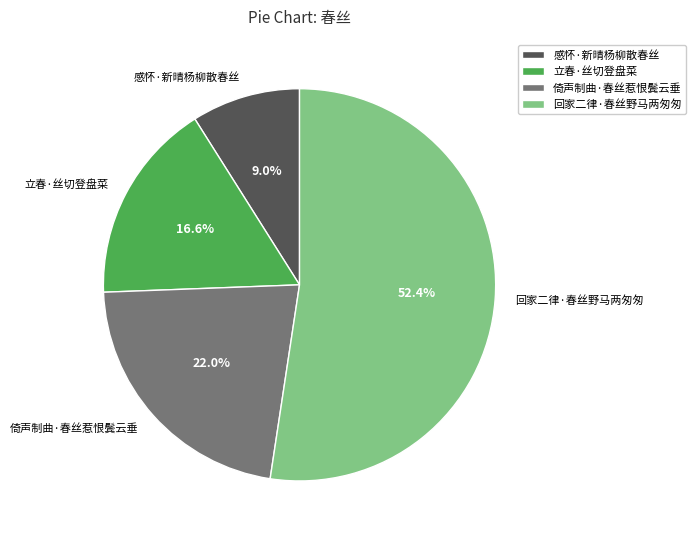

To the nearest percent, what percentage of the pie is 感怀·新晴杨柳散春丝?

9%